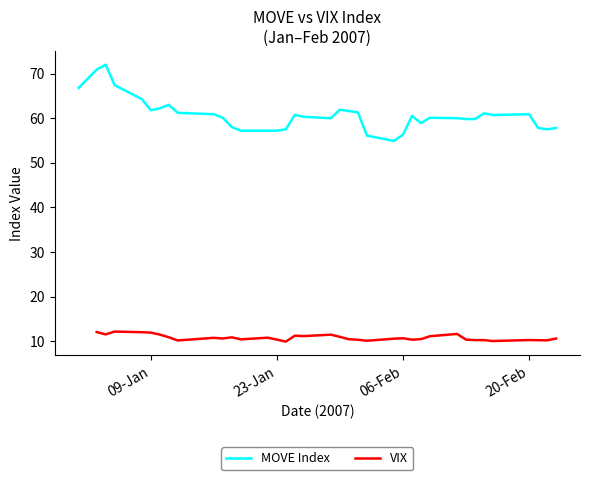

What is the maximum value for MOVE Index?

72.0